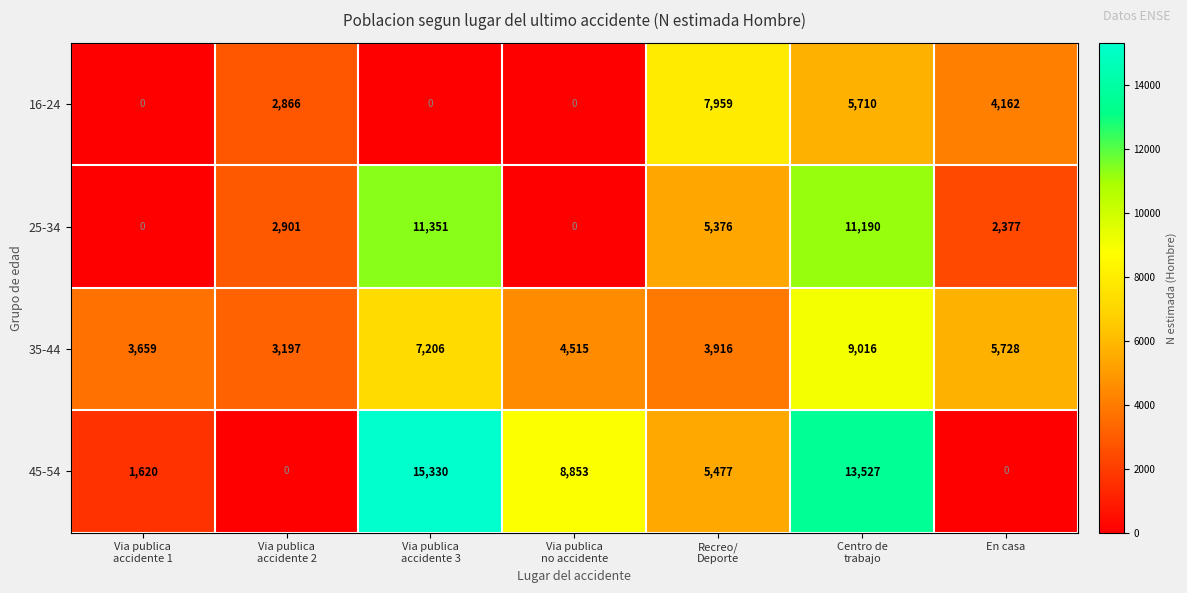

Is it true that 35-44 equals 5728 at En casa?

True